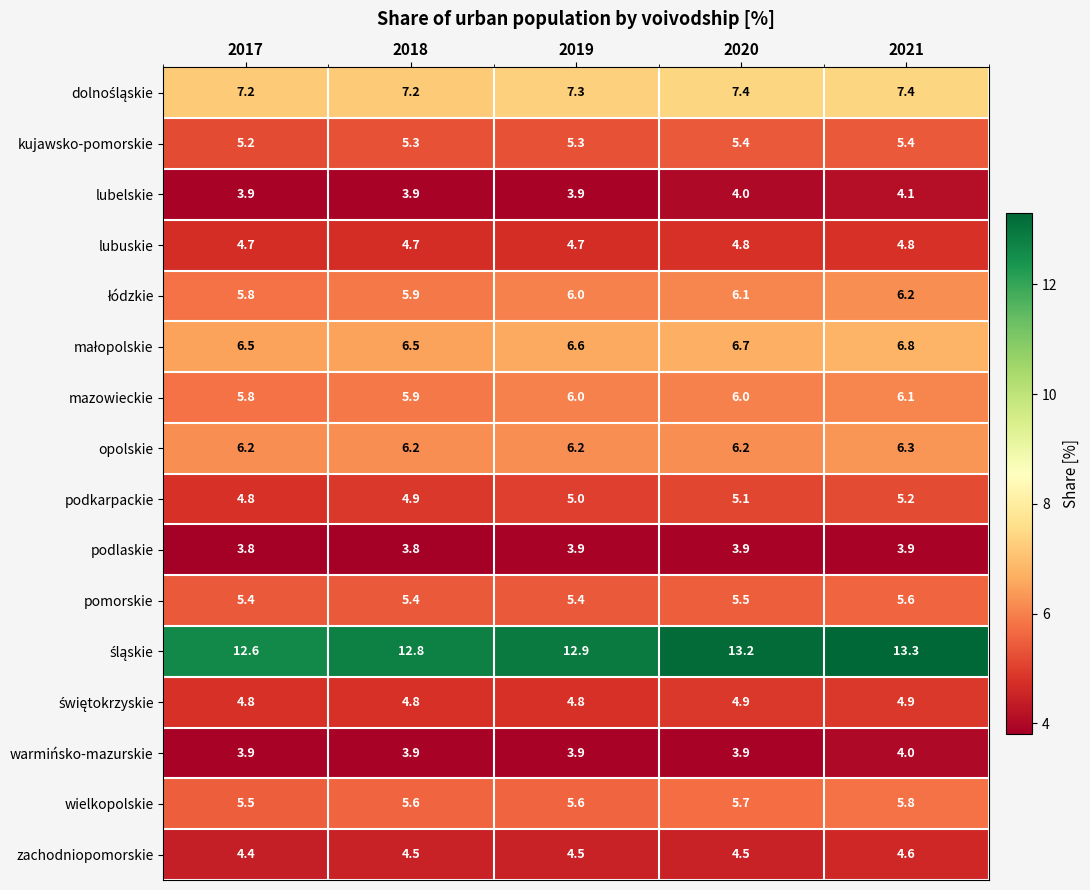

At which category is the sum across all series the highest?

2021